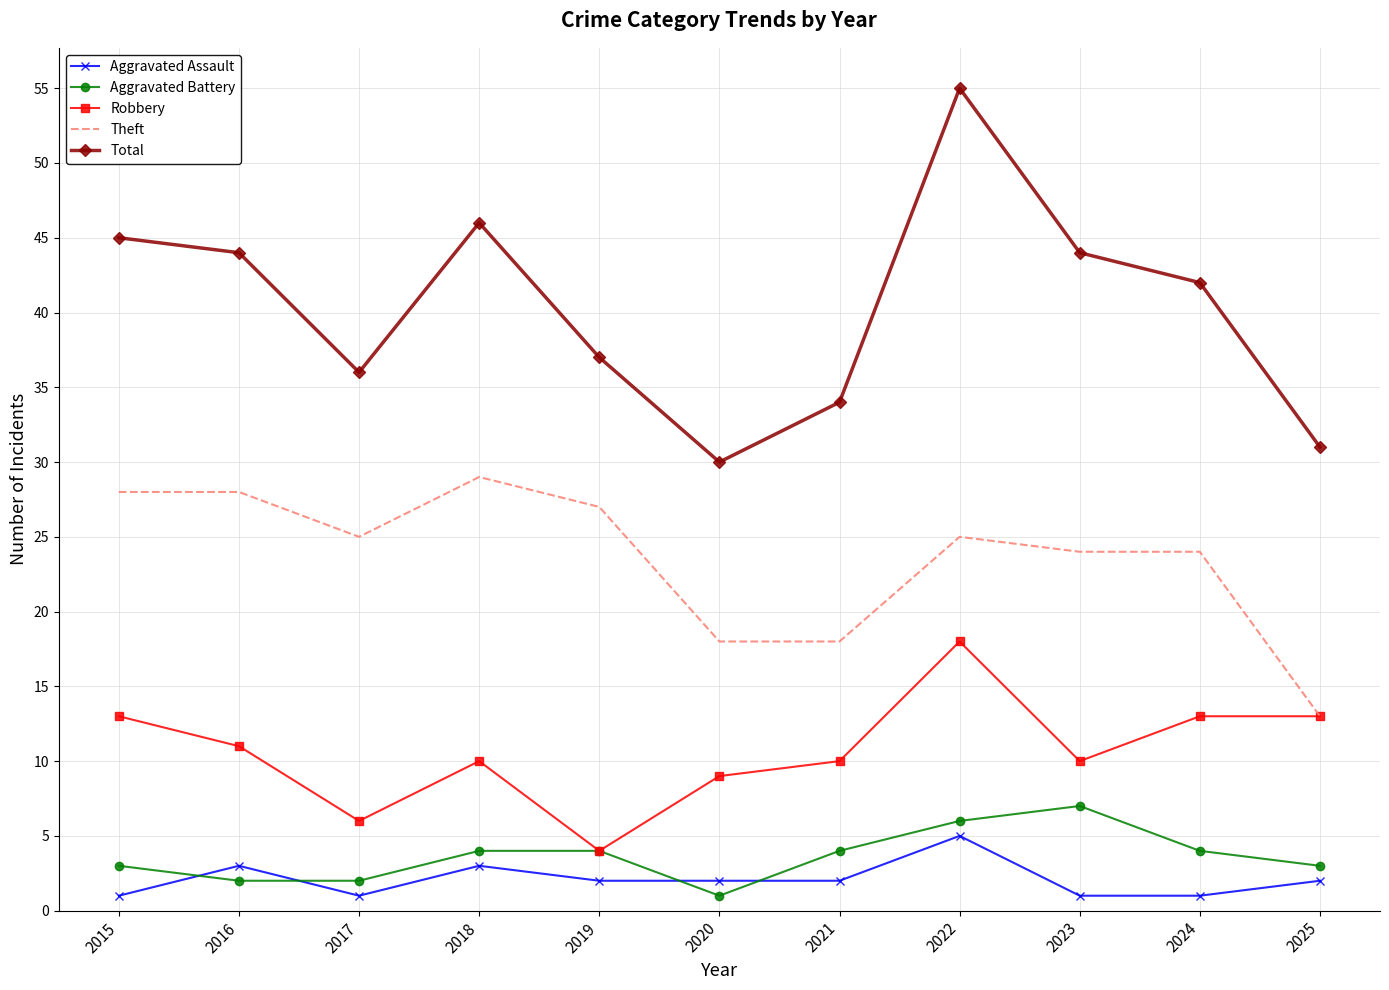

True or false: Total and Theft intersect in this chart.

False